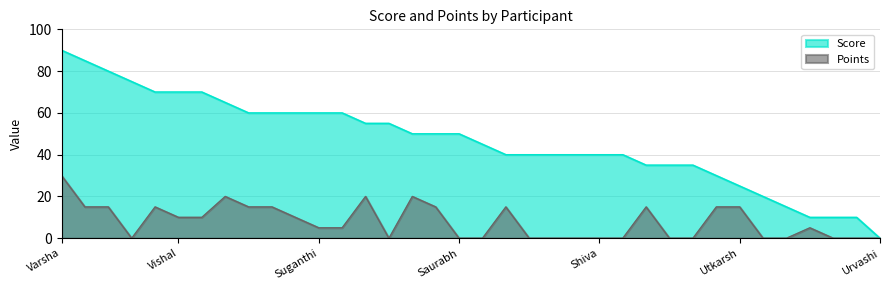

Which label corresponds to the smallest value in the chart?

Urvashi